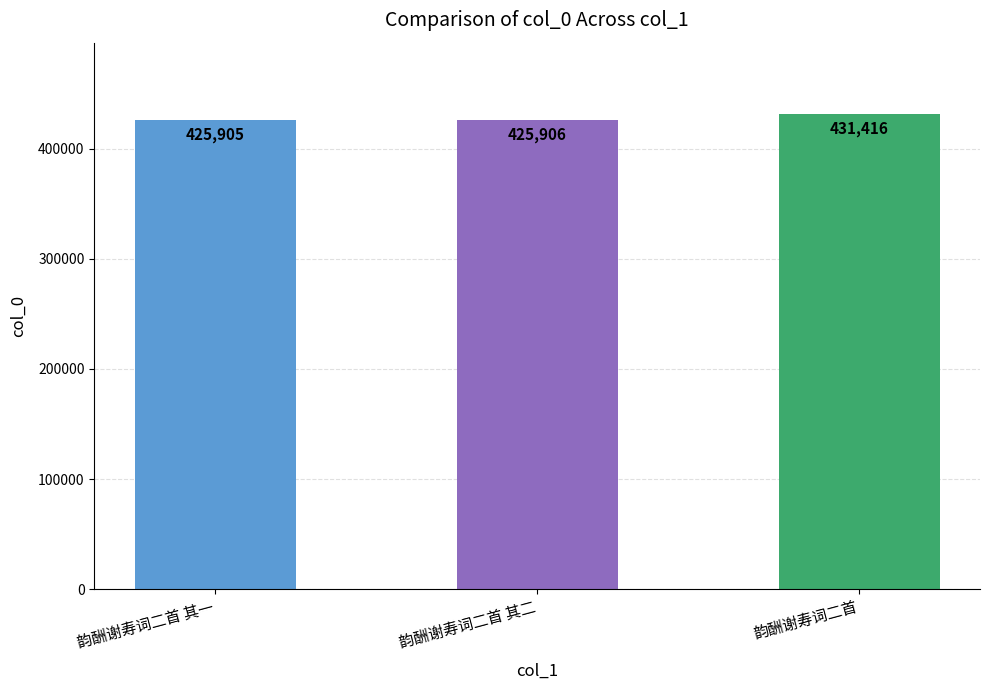

Which label corresponds to the largest value in the chart?

韵酬谢寿词二首